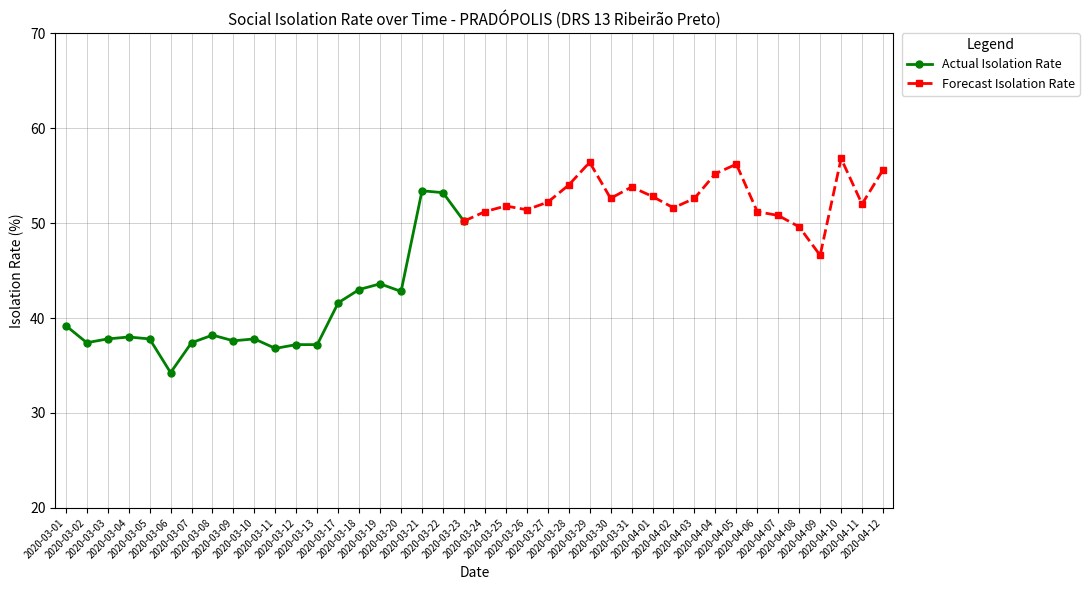

Between 2020-03-31 and 2020-03-06, which is larger?

2020-03-31